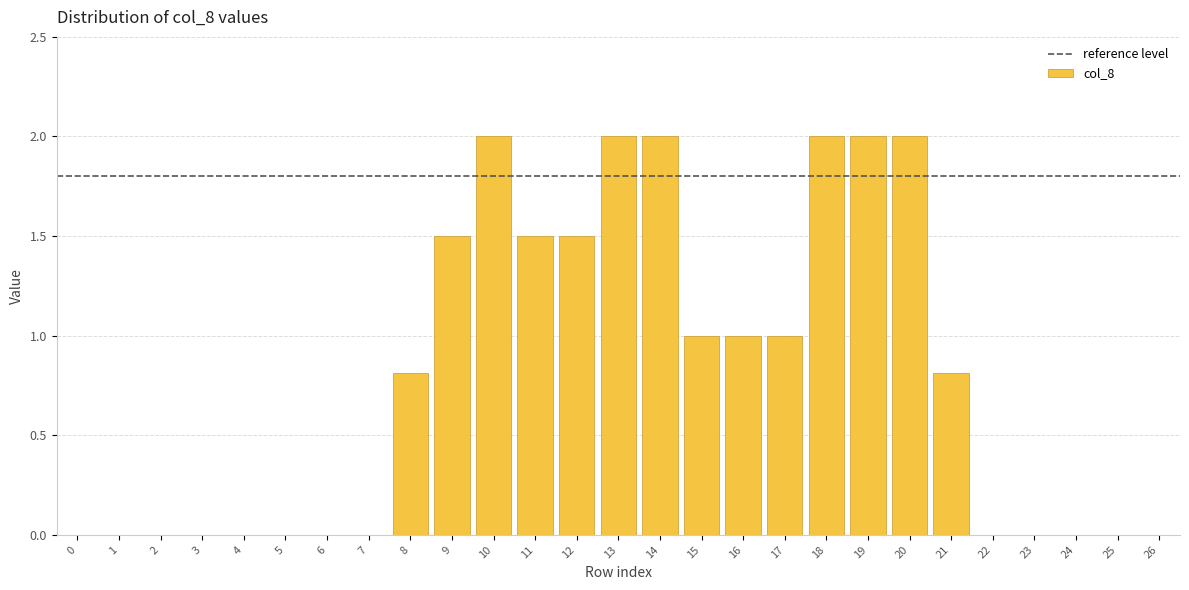

Reading right to left, what are all the values shown in this chart?

26=0.0	25=0.0	24=0.0	23=0.0	22=0.0	21=0.8	20=2.0	19=2.0	18=2.0	17=1.0	16=1.0	15=1.0	14=2.0	13=2.0	12=1.5	11=1.5	10=2.0	9=1.5	8=0.8	7=0.0	6=0.0	5=0.0	4=0.0	3=0.0	2=0.0	1=0.0	0=0.0